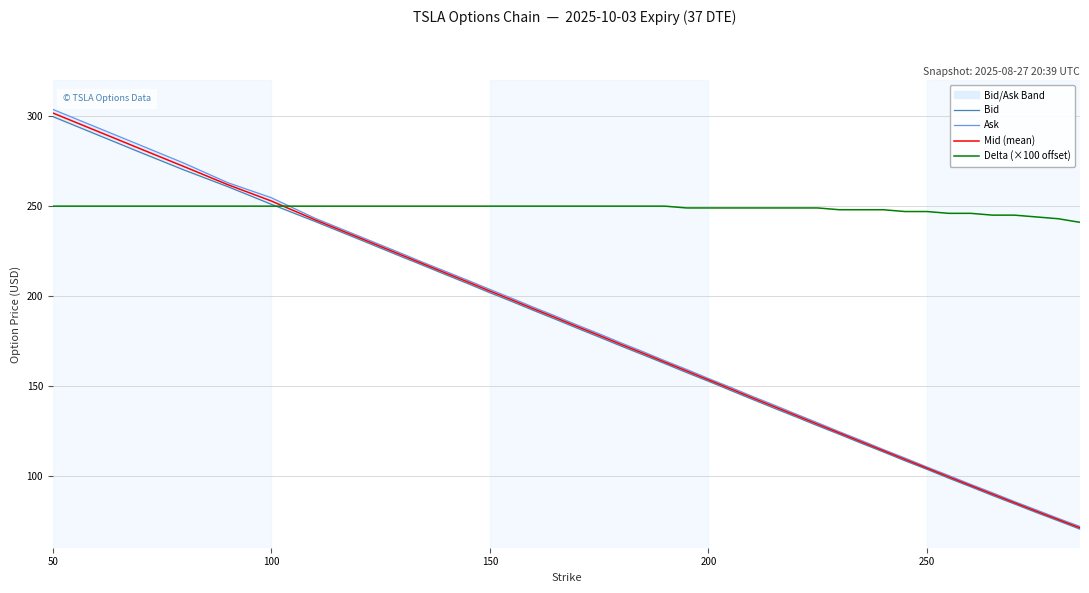

True or false: Mid (mean) and Delta (×100 offset) cross at least once.

True